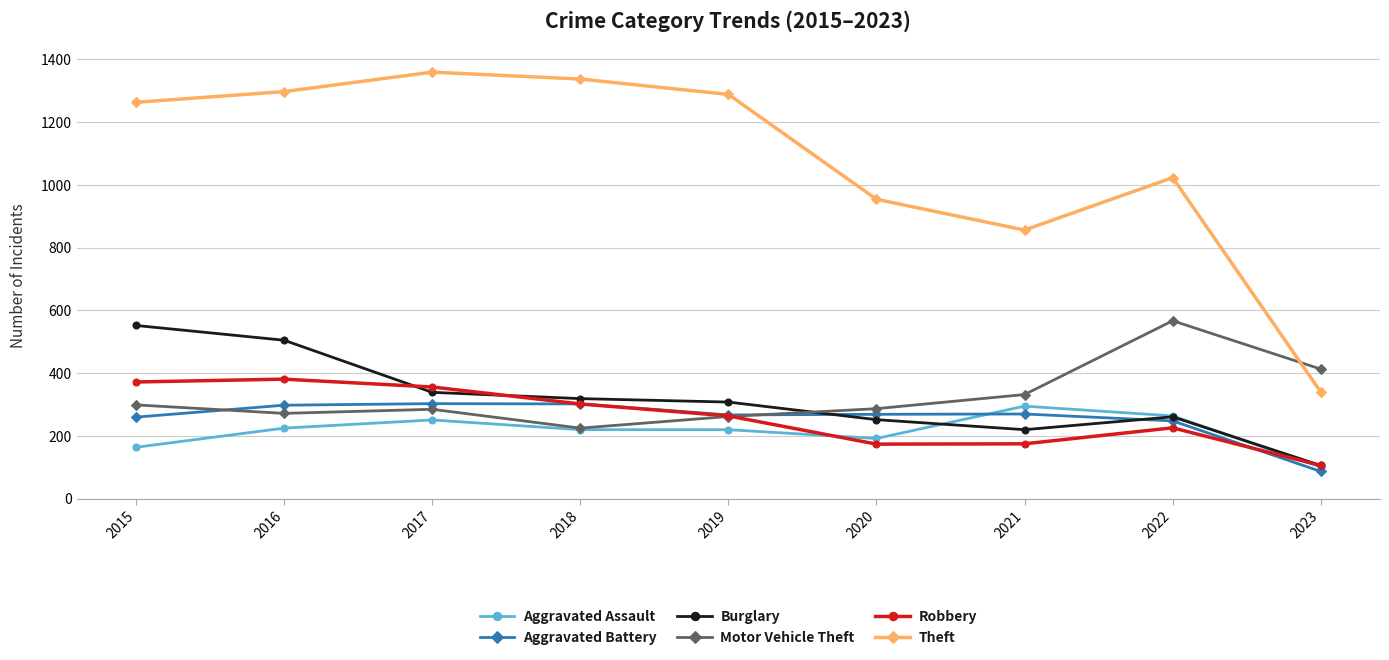

What is the difference between the maximum and minimum values in the Theft series?

1019